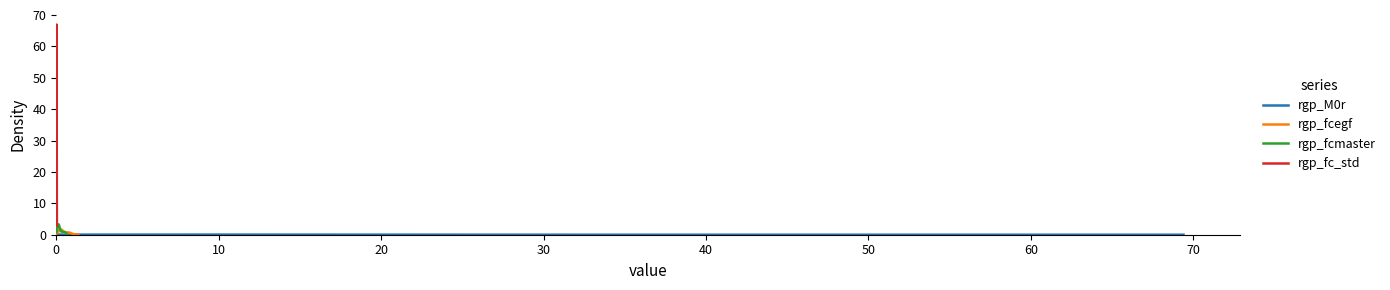

True or false: rgp_fcmaster has more than 0 interior local peaks.

True